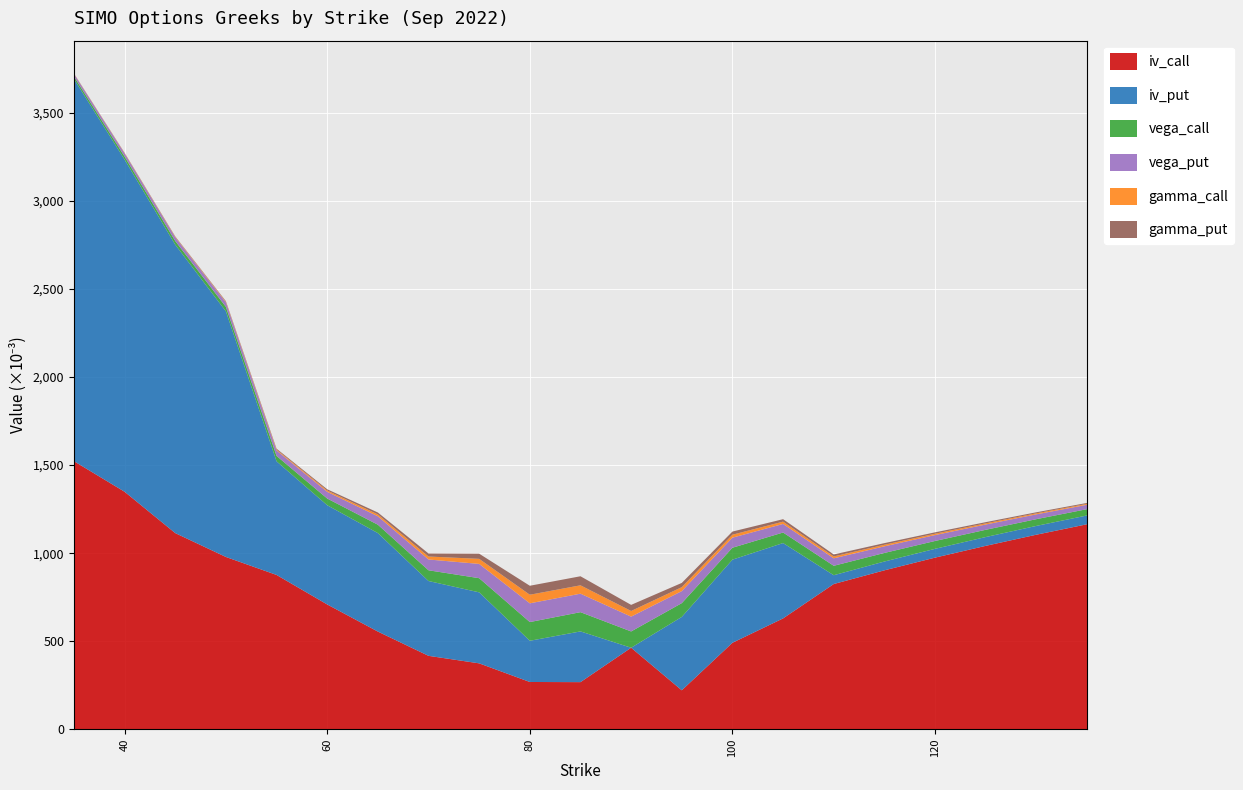

Reading right to left, what are all the values shown in this chart?

iv_call: 1.2	1.1	1.0	1.0	0.9	0.8	0.6	0.5	0.2	0.5	0.3	0.3	0.4	0.4	0.6	0.7	0.9	1.0	1.1	1.3	1.5
iv_put: 0.1	0.1	0.1	0.1	0.1	0.1	0.4	0.5	0.4	0.0	0.3	0.2	0.4	0.4	0.6	0.6	0.6	1.4	1.6	1.9	2.2
vega_call: 0.0	0.0	0.0	0.0	0.0	0.1	0.1	0.1	0.1	0.1	0.1	0.1	0.1	0.1	0.0	0.0	0.0	0.0	0.0	0.0	0.0
vega_put: 0.0	0.0	0.0	0.0	0.0	0.0	0.0	0.1	0.1	0.1	0.1	0.1	0.1	0.1	0.0	0.0	0.0	0.0	0.0	0.0	0.0
gamma_call: 0.0	0.0	0.0	0.0	0.0	0.0	0.0	0.0	0.0	0.0	0.0	0.0	0.0	0.0	0.0	0.0	0.0	0.0	0.0	0.0	0.0
gamma_put: 0.0	0.0	0.0	0.0	0.0	0.0	0.0	0.0	0.0	0.0	0.1	0.1	0.0	0.0	0.0	0.0	0.0	0.0	0.0	0.0	0.0